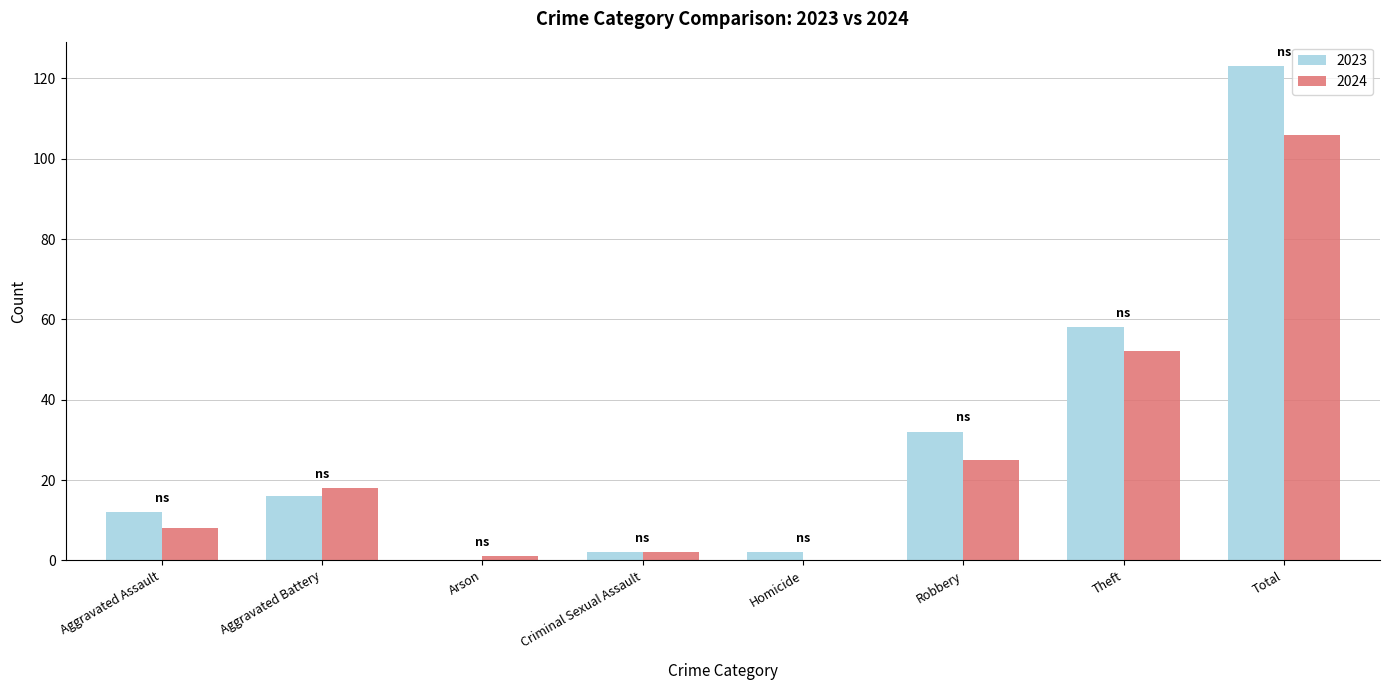

What is the sum of all 2023 values?

245